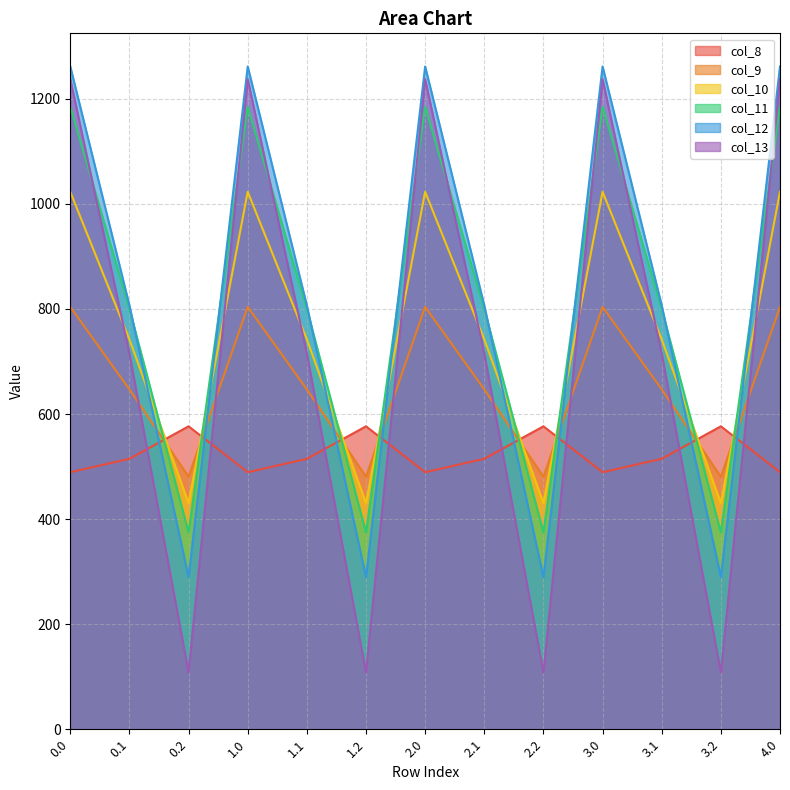

Reading right to left, extract all data points from this chart.

col_8: 489.3	576.6	514.8	489.3	576.6	514.8	489.3	576.6	514.8	489.3	576.6	514.8	489.3
col_9: 804.0	480.7	646.9	804.0	480.7	646.9	804.0	480.7	646.9	804.0	480.7	646.9	804.0
col_10: 1023.2	430.5	742.1	1023.2	430.5	742.1	1023.2	430.5	742.1	1023.2	430.5	742.1	1023.2
col_11: 1185.2	374.4	800.2	1185.2	374.4	800.2	1185.2	374.4	800.2	1185.2	374.4	800.2	1185.2
col_12: 1261.6	289.5	806.9	1261.6	289.5	806.9	1261.6	289.5	806.9	1261.6	289.5	806.9	1261.6
col_13: 1237.4	107.8	715.3	1237.4	107.8	715.3	1237.4	107.8	715.3	1237.4	107.8	715.3	1237.4